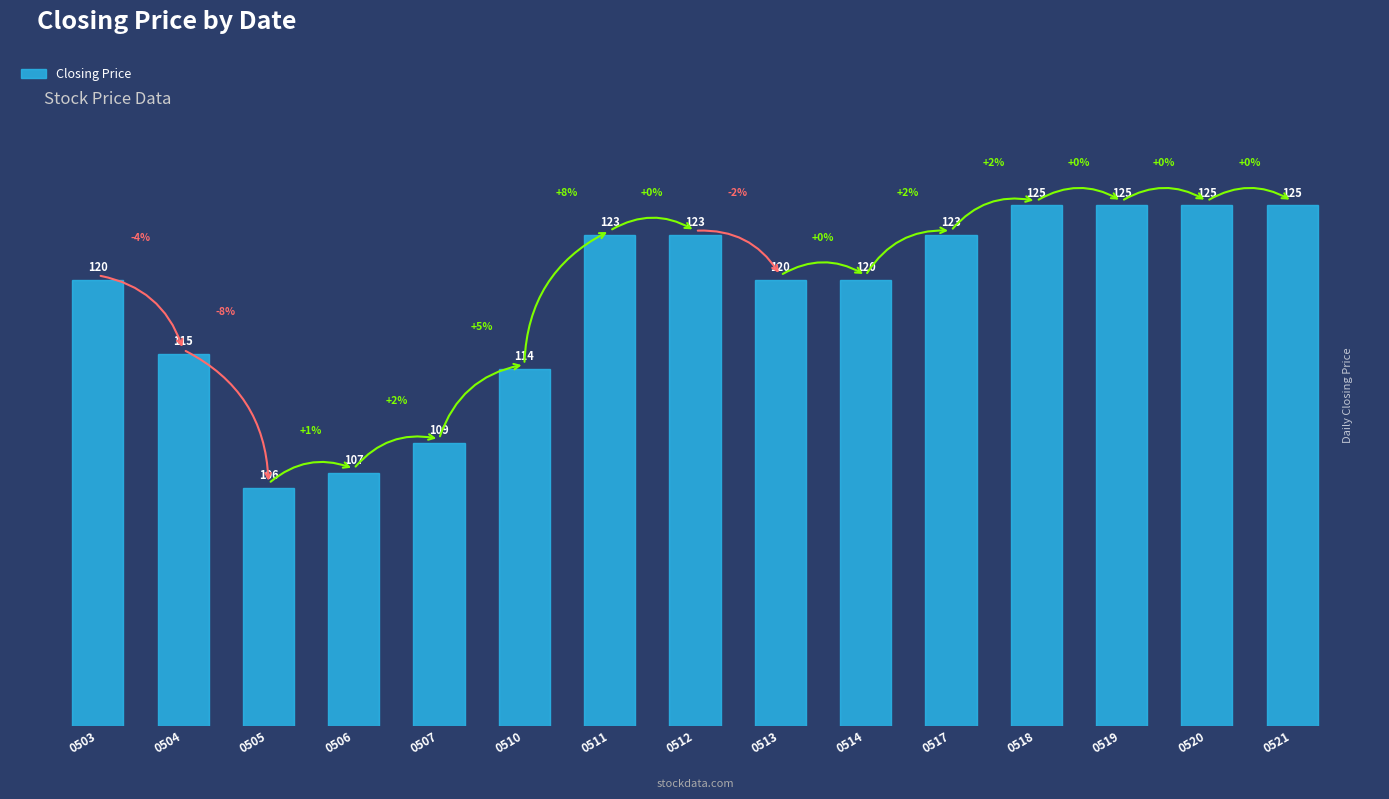

Which has a higher value, 0512 or 0507?

0512